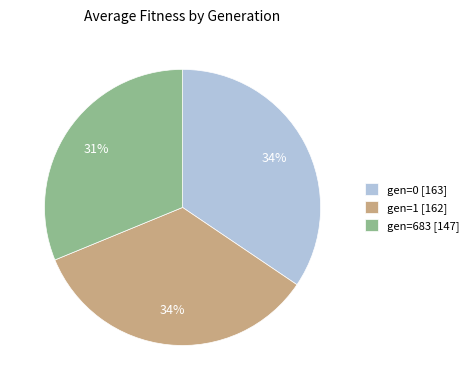

What is the ratio of the value at gen=1 [162] to the value at gen=683 [147]?

1.1